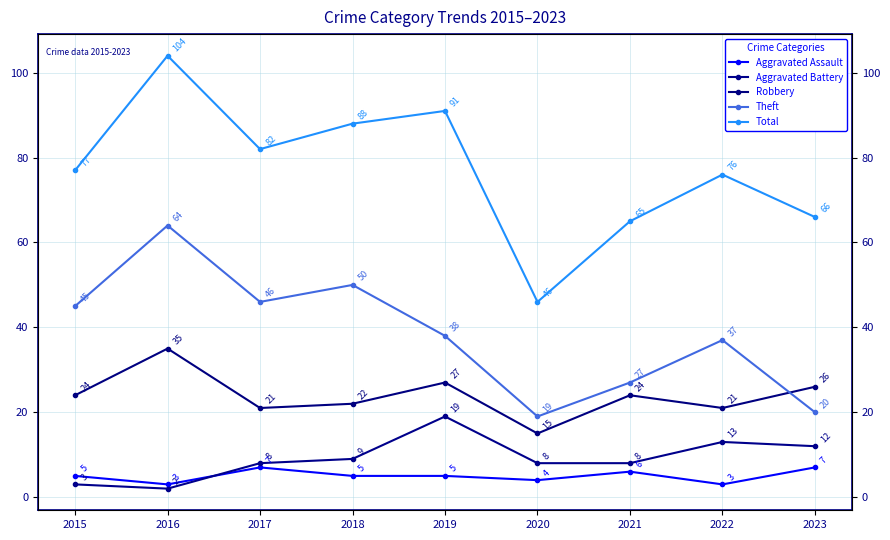

What is the difference between the highest and lowest values at 2019?

86